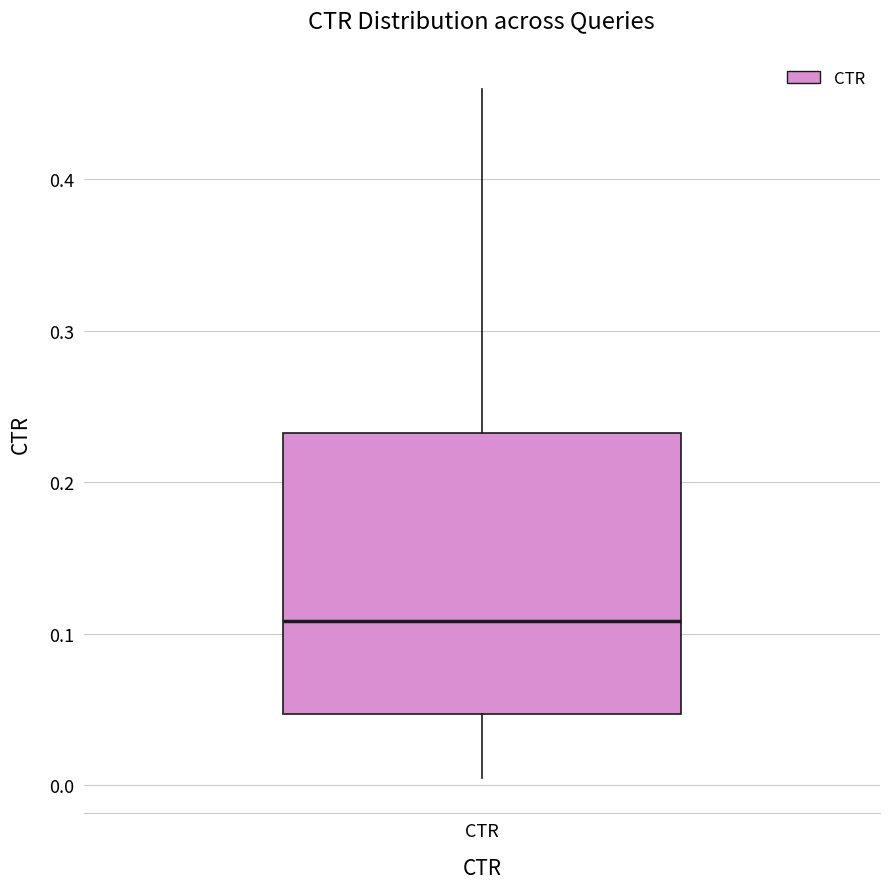

Where is the lower edge of the box for CTR on the y-axis? The values are not printed on the chart, so give them approximately, as read against the axis.

0.05